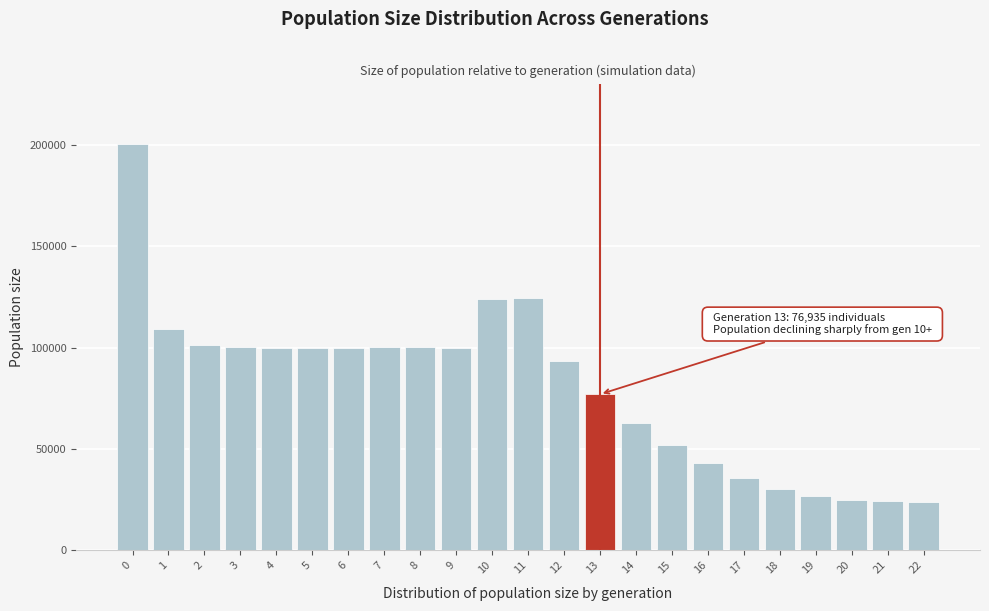

Is it true that the value at 4 is 137565?

False